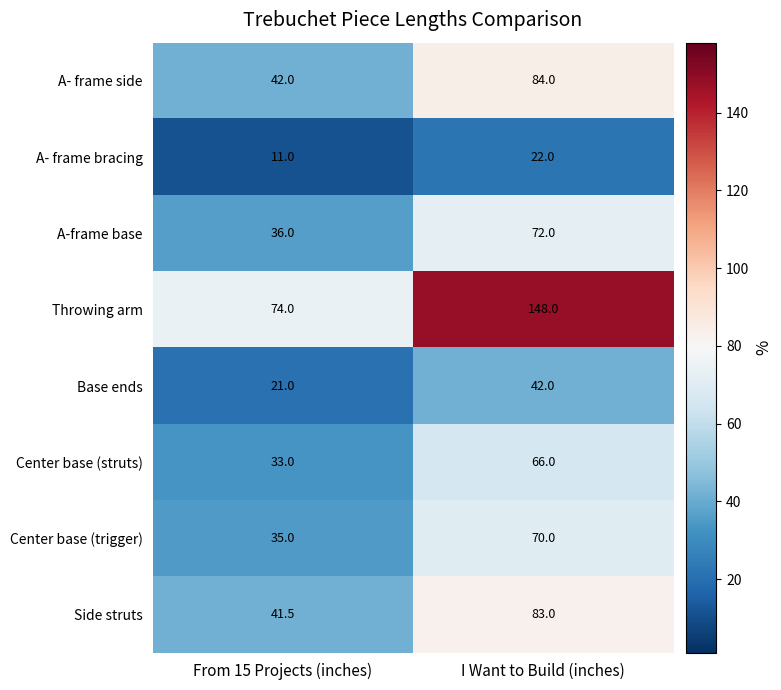

Reading left to right, transcribe all the data shown in this chart.

A- frame side: 42.0	84.0
A- frame bracing: 11.0	22.0
A-frame base: 36.0	72.0
Throwing arm: 74.0	148.0
Base ends: 21.0	42.0
Center base (struts): 33.0	66.0
Center base (trigger): 35.0	70.0
Side struts: 41.5	83.0